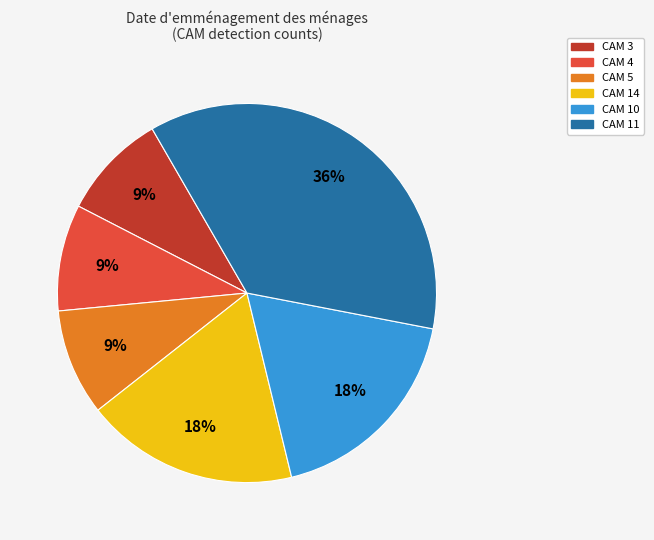

Approximately how many times larger is the value at CAM 14 compared to CAM 4?

2.0